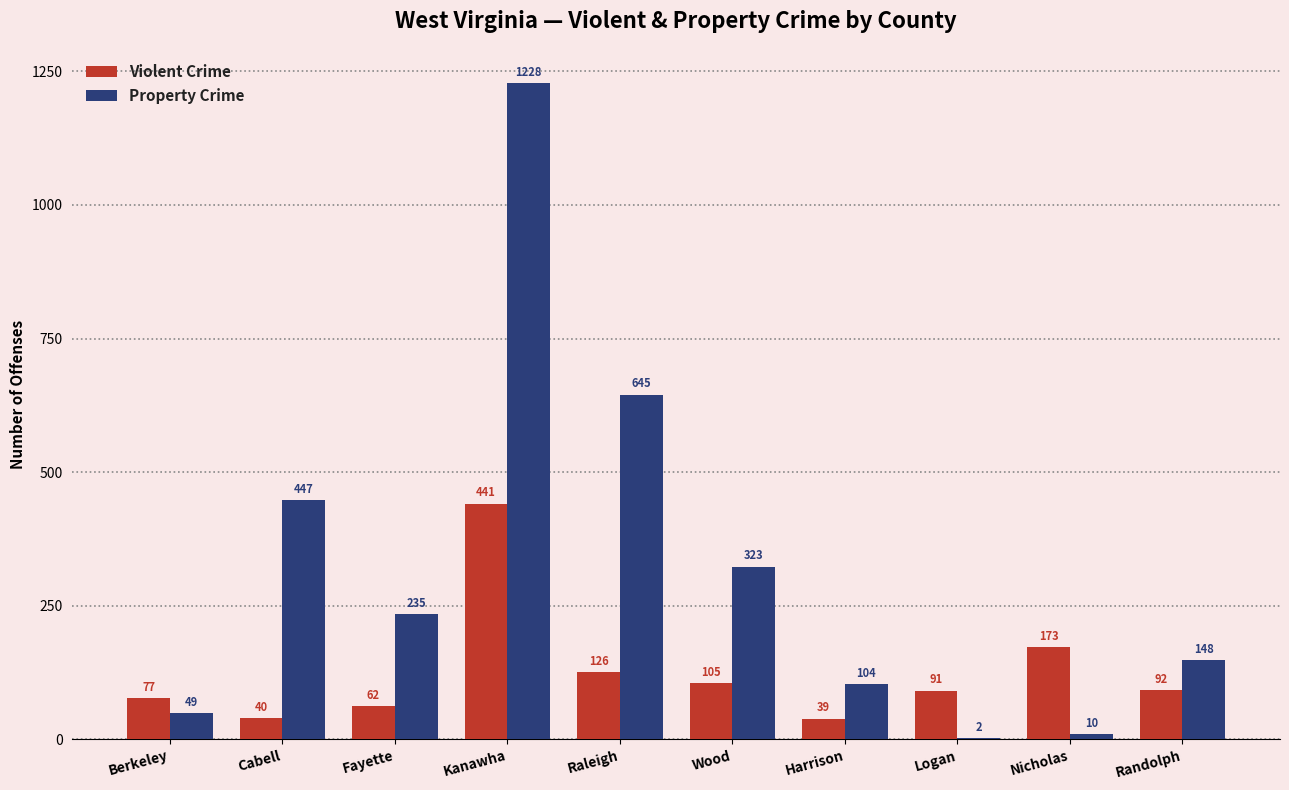

What is the maximum value shown in the chart?

1228